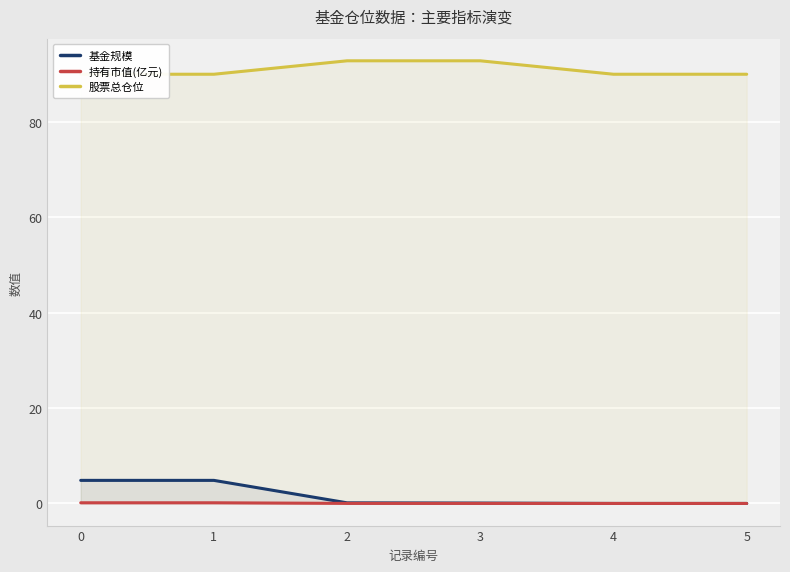

Rank the series at 2 from highest to lowest value.

股票总仓位, 基金规模, 持有市值(亿元)